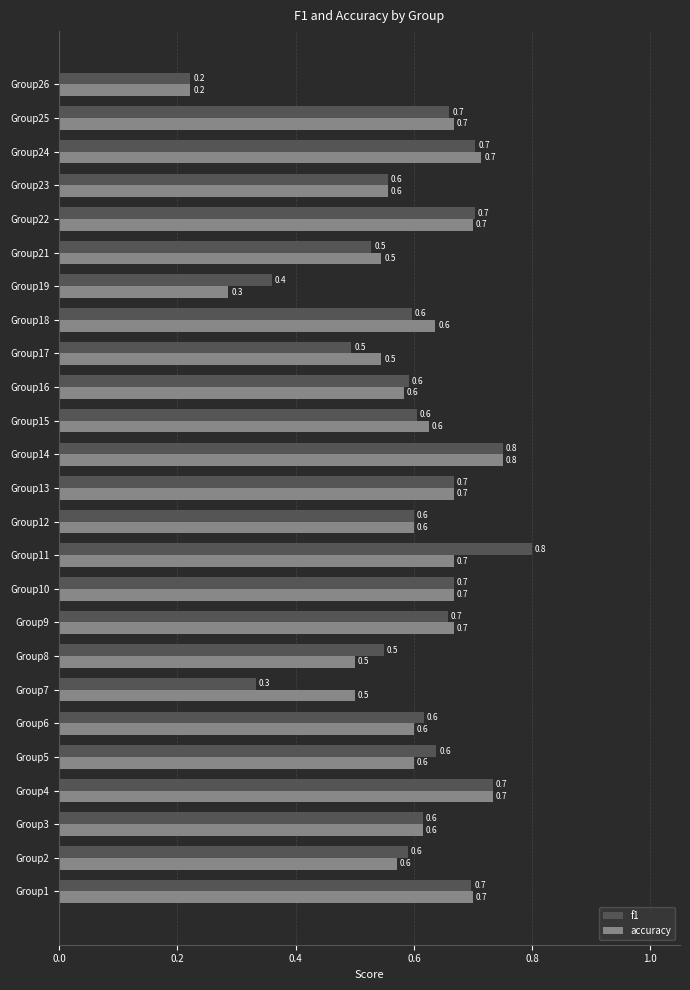

What is the highest value of the f1 series?

0.8